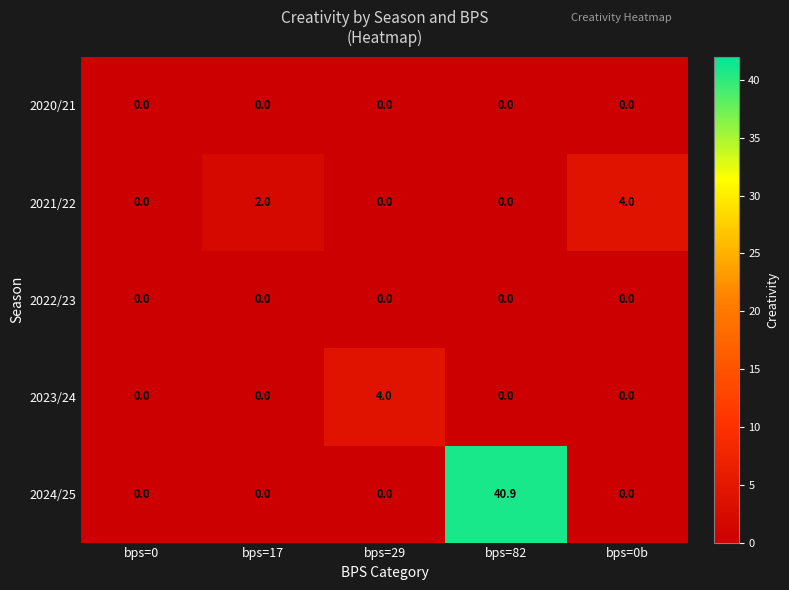

Reading right to left, transcribe all the data shown in this chart.

2020/21: 0.0	0.0	0.0	0.0	0.0
2021/22: 4.0	0.0	0.0	2.0	0.0
2022/23: 0.0	0.0	0.0	0.0	0.0
2023/24: 0.0	0.0	4.0	0.0	0.0
2024/25: 0.0	40.9	0.0	0.0	0.0